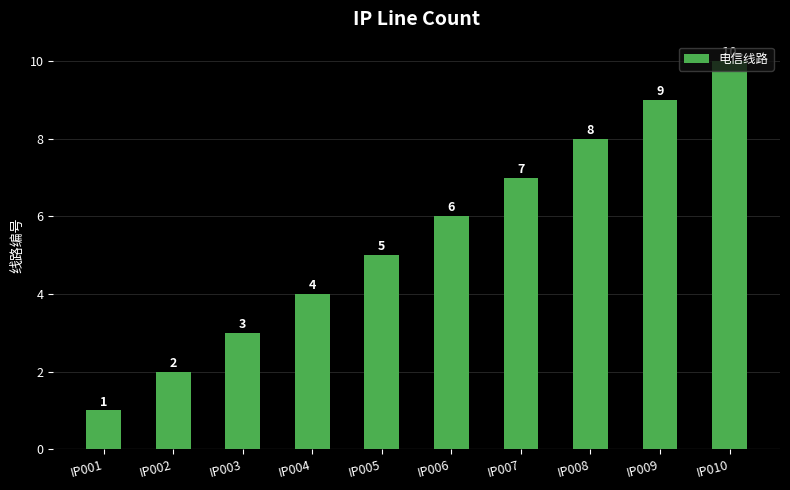

Reading left to right, what are all the values shown in this chart?

IP001=1	IP002=2	IP003=3	IP004=4	IP005=5	IP006=6	IP007=7	IP008=8	IP009=9	IP010=10